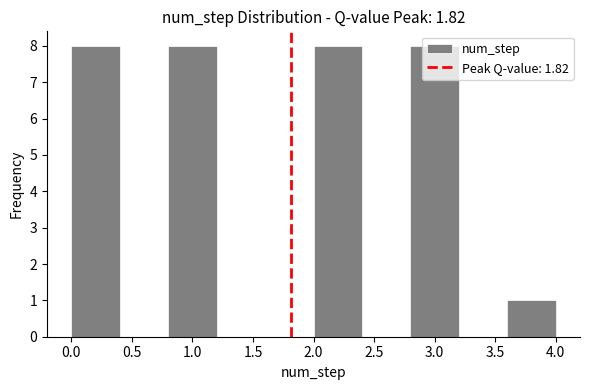

Reading left to right, list every bar in this chart as the range it spans on the x-axis followed by its height. The values are not printed on the chart, so give them approximately, as read against the axis.

0.0 to 0.4: 8
0.4 to 0.8: 0
0.8 to 1.2: 8
1.2 to 1.6: 0
1.6 to 2.0: 0
2.0 to 2.4: 8
2.4 to 2.8: 0
2.8 to 3.2: 8
3.2 to 3.6: 0
3.6 to 4.0: 1